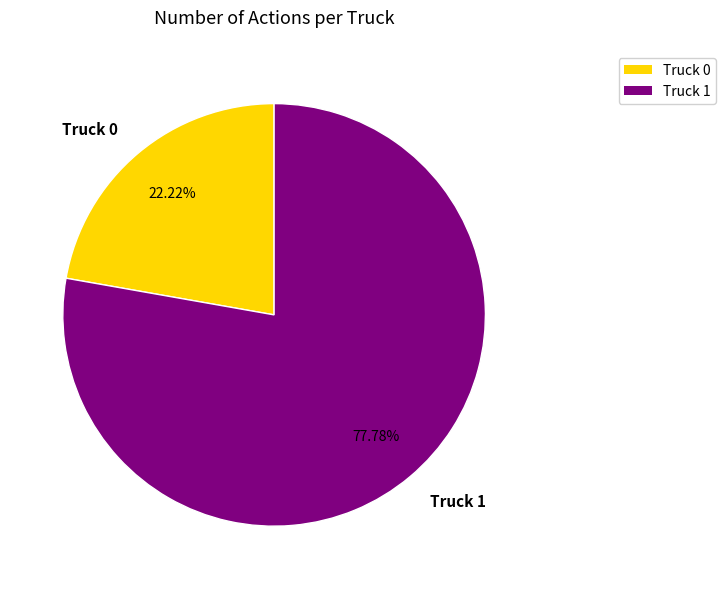

What is the smallest slice in the pie chart?

Truck 0